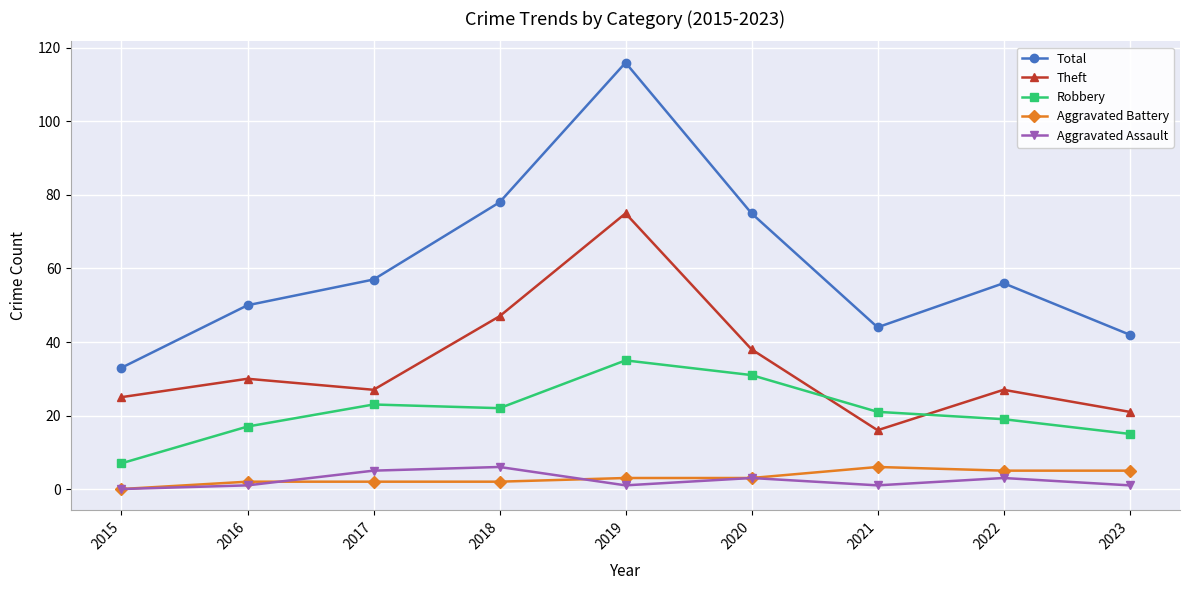

Reading left to right, what are all the values shown in this chart?

Total: 2015=33	2016=50	2017=57	2018=78	2019=116	2020=75	2021=44	2022=56	2023=42
Theft: 2015=25	2016=30	2017=27	2018=47	2019=75	2020=38	2021=16	2022=27	2023=21
Robbery: 2015=7	2016=17	2017=23	2018=22	2019=35	2020=31	2021=21	2022=19	2023=15
Aggravated Battery: 2015=0	2016=2	2017=2	2018=2	2019=3	2020=3	2021=6	2022=5	2023=5
Aggravated Assault: 2015=0	2016=1	2017=5	2018=6	2019=1	2020=3	2021=1	2022=3	2023=1